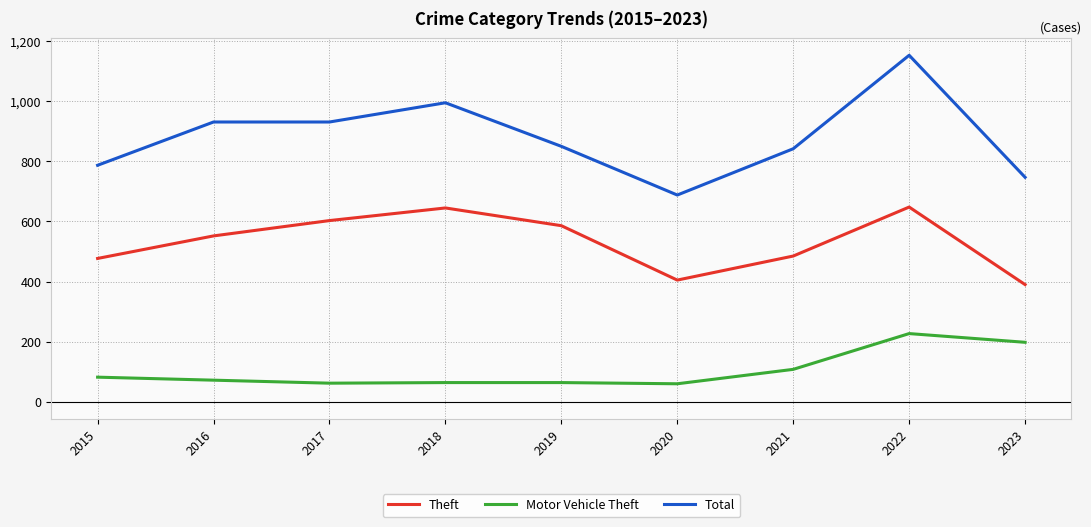

The value of Total at 2016 is 931. True or false?

True